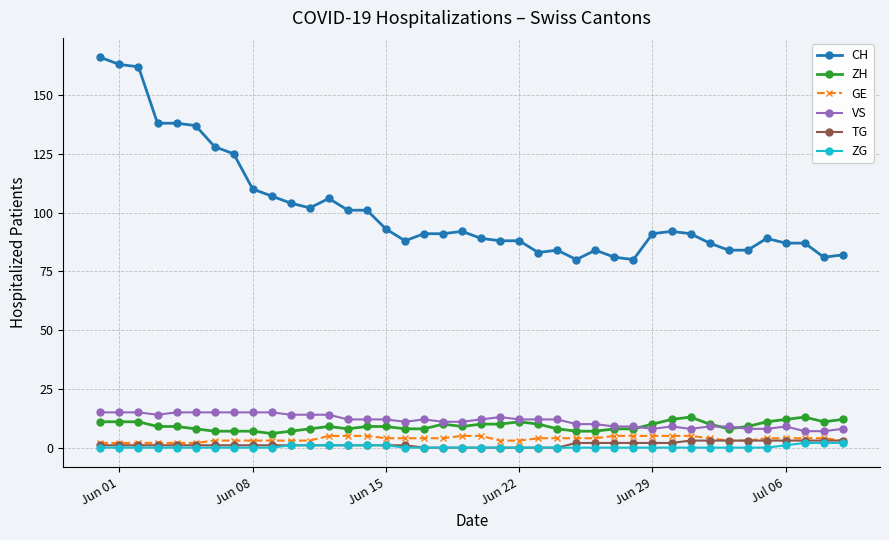

What is the maximum value for GE?

5